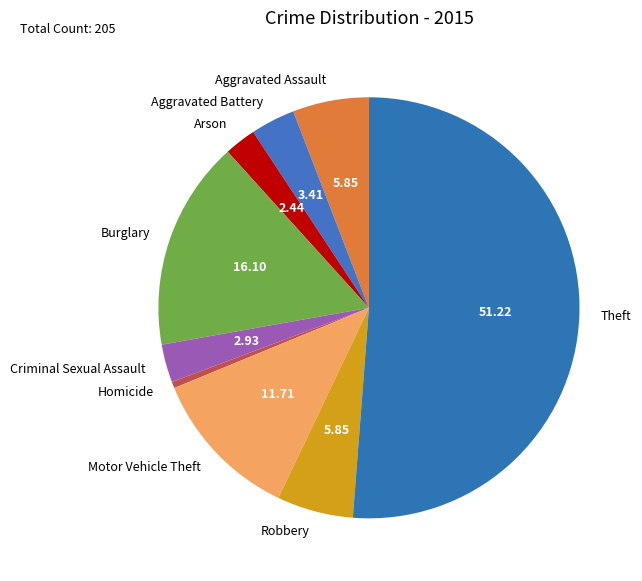

Between Motor Vehicle Theft and Aggravated Battery, which is larger?

Motor Vehicle Theft